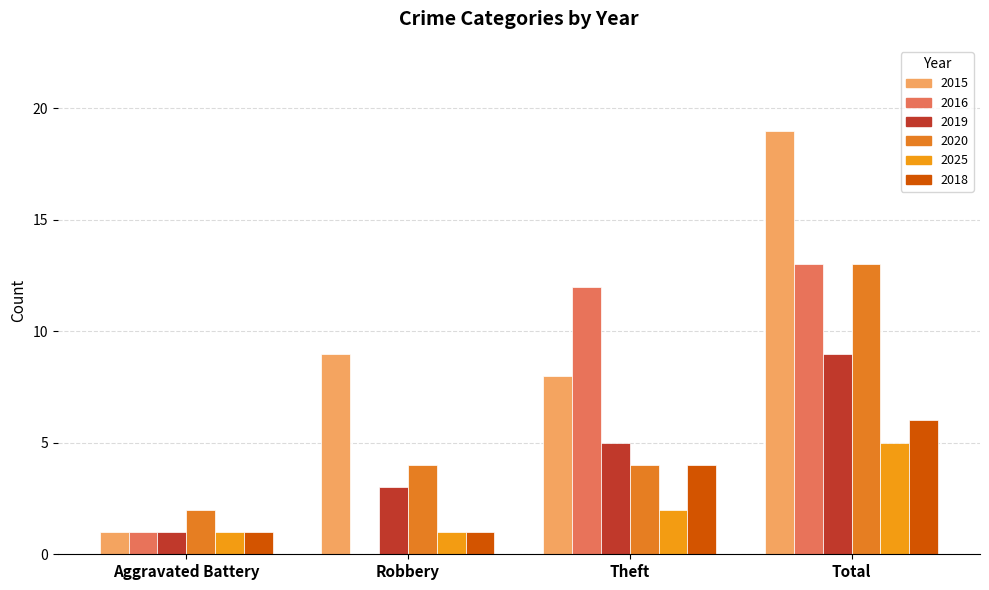

Between Robbery and Total, which series saw the biggest shift?

2016